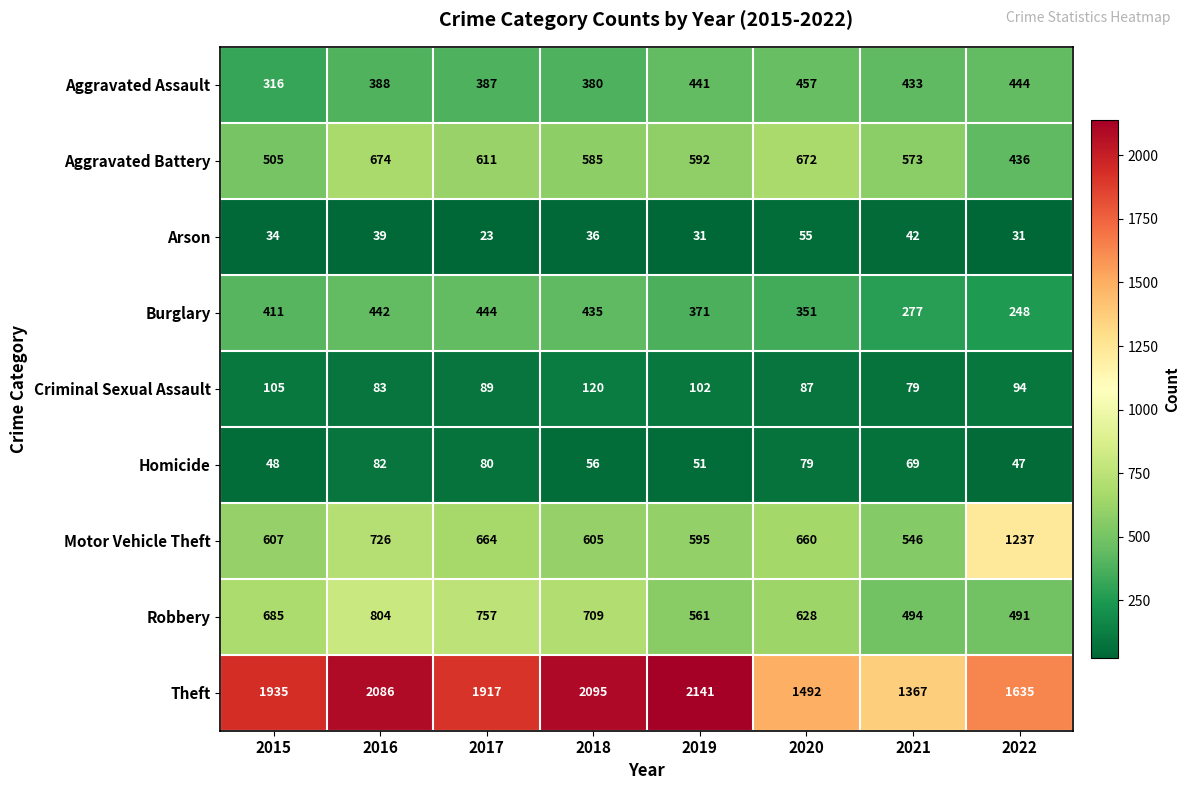

At how many categories does at least one series exceed 1827?

5